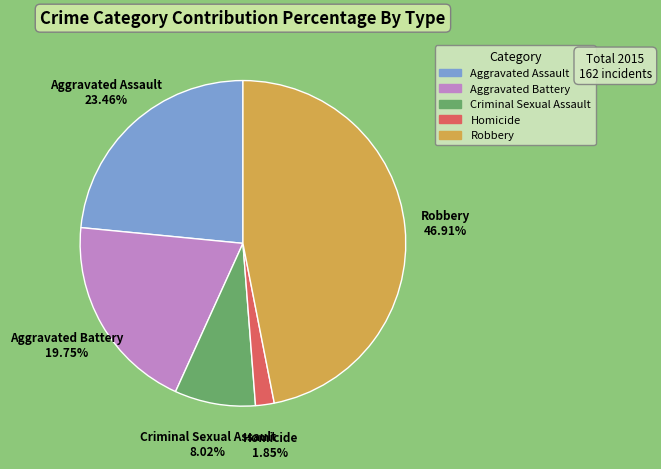

Rank the categories by value from lowest to highest.

Homicide, Criminal Sexual Assault, Aggravated Battery, Aggravated Assault, Robbery